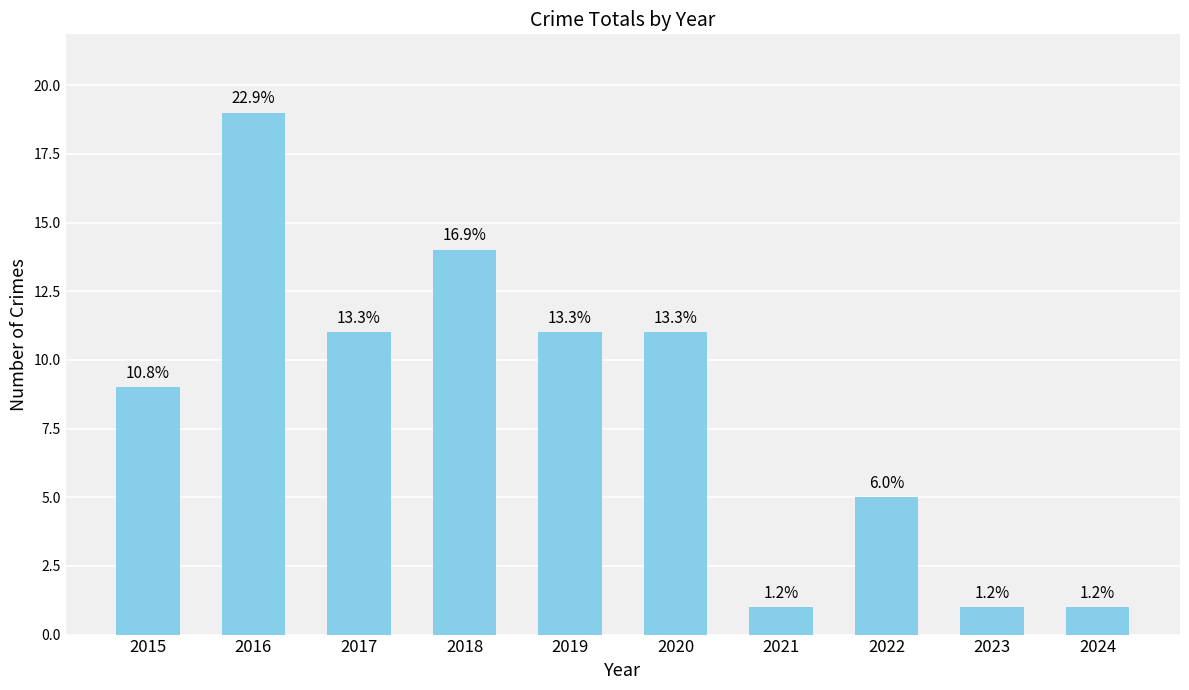

How many bars are there in total?

10